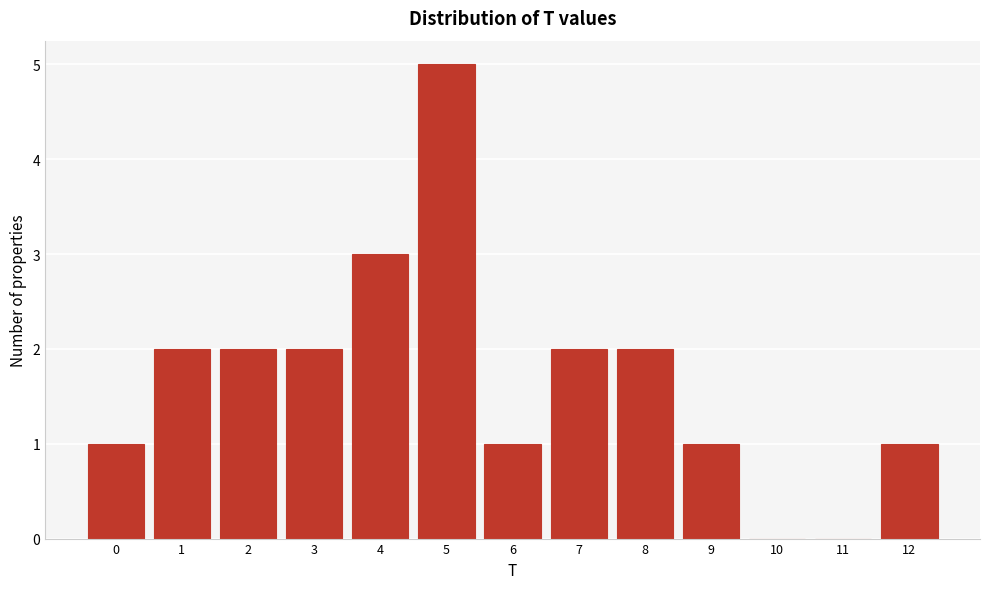

Reading left to right, extract all data points from this chart.

0=1	1=2	2=2	3=2	4=3	5=5	6=1	7=2	8=2	9=1	10=0	11=0	12=1